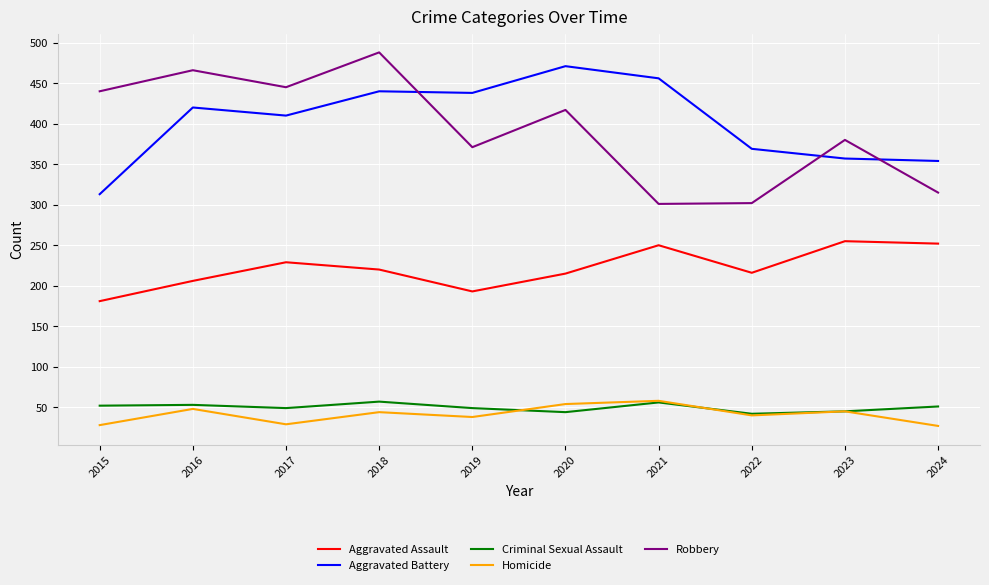

What is the difference between the Homicide values at 2015 and 2016?

20